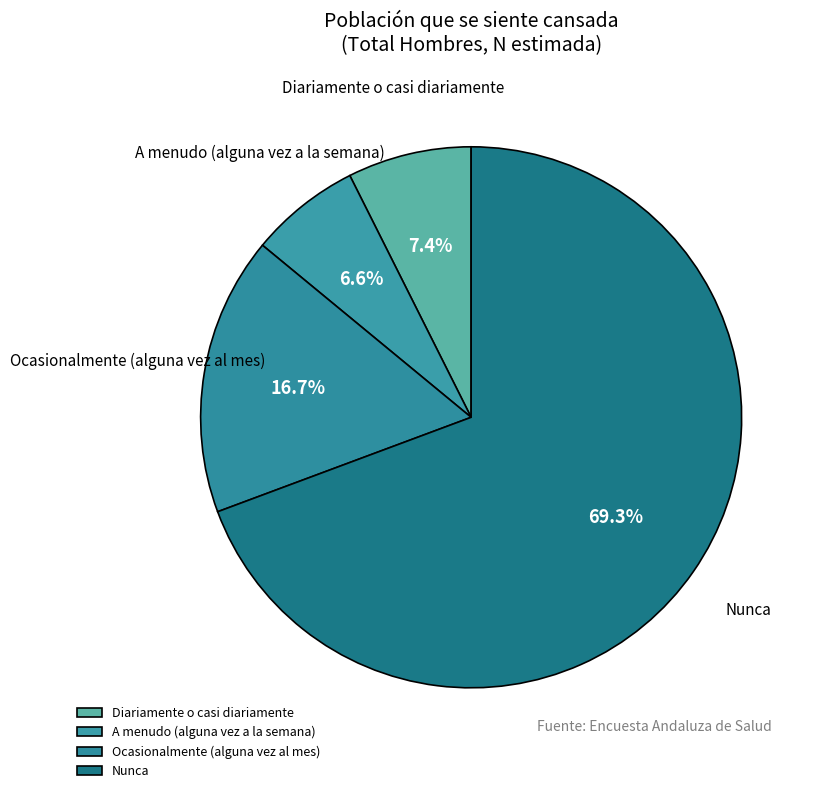

What percentage is the Nunca slice, to the nearest percent?

69%